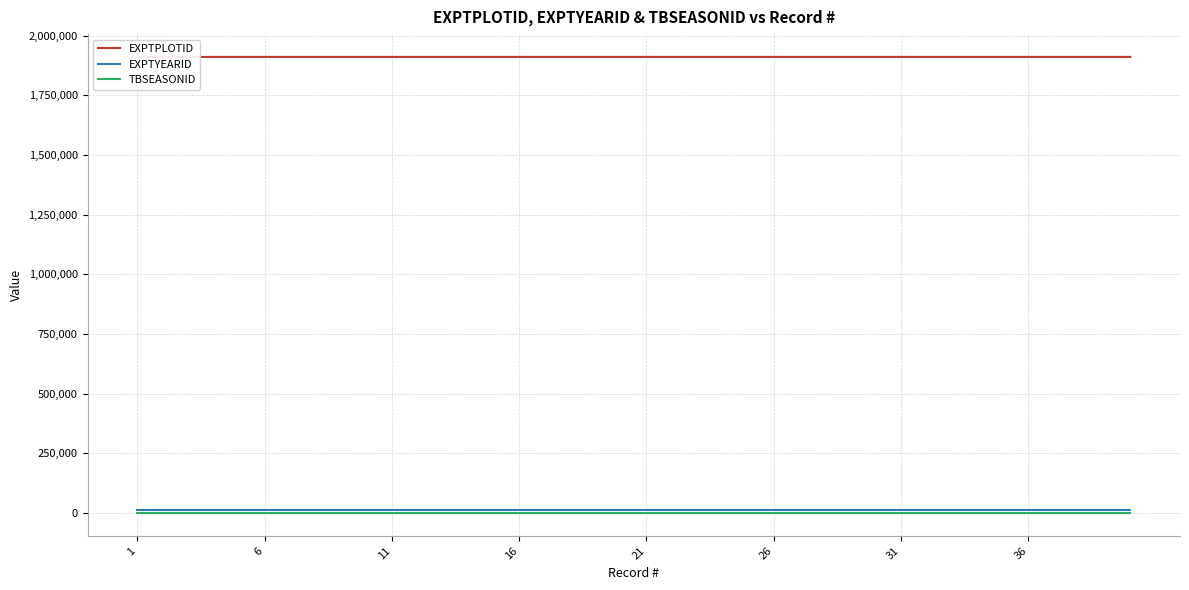

List the labels in order of TBSEASONID value, largest first.

1, 6, 11, 16, 21, 26, 31, 36, 8, 9, 10, 11, 12, 13, 14, 15, 16, 17, 18, 19, 20, 21, 22, 23, 24, 25, 26, 27, 28, 29, 30, 31, 32, 33, 34, 35, 36, 37, 38, 39